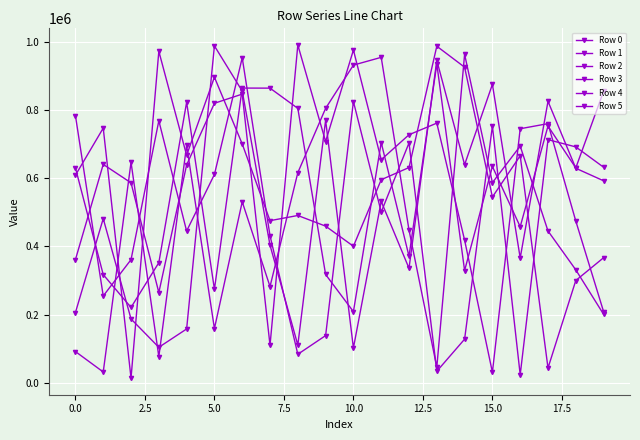

How many interior local peaks does the Row 3 series have?

6